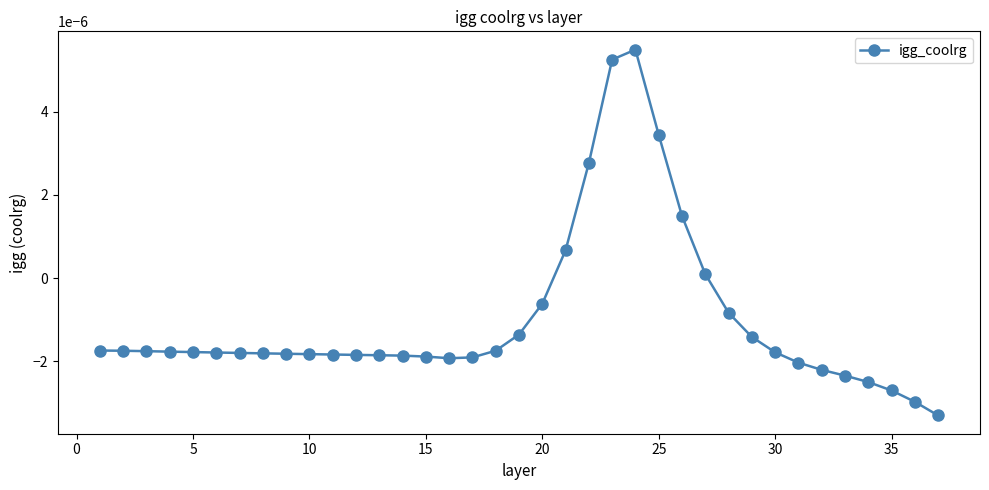

Does the chart have visible grid lines?

No